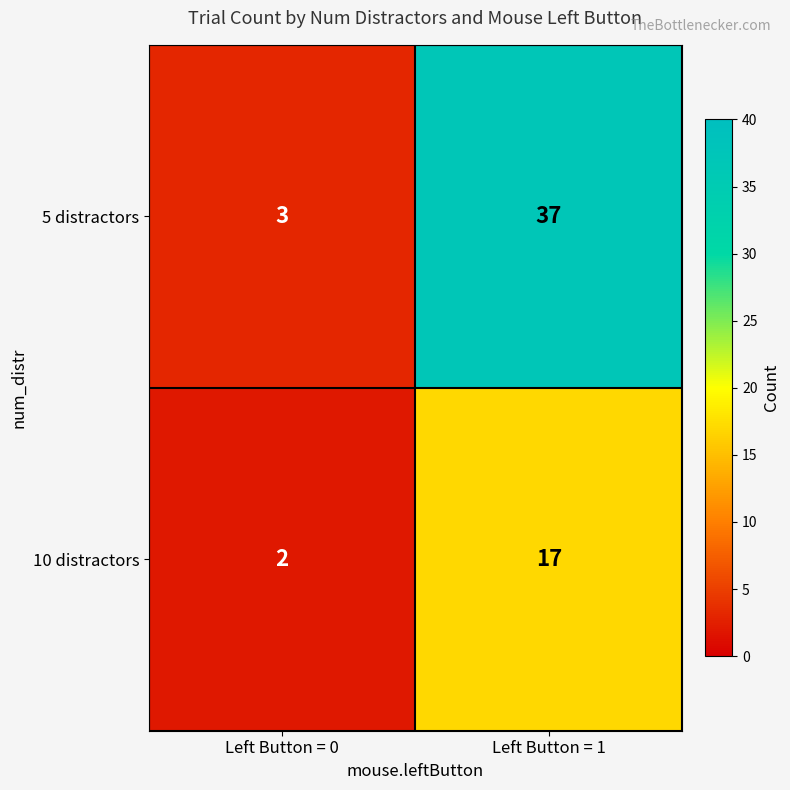

Is it true that 5 distractors equals 1 at Left Button = 0?

False